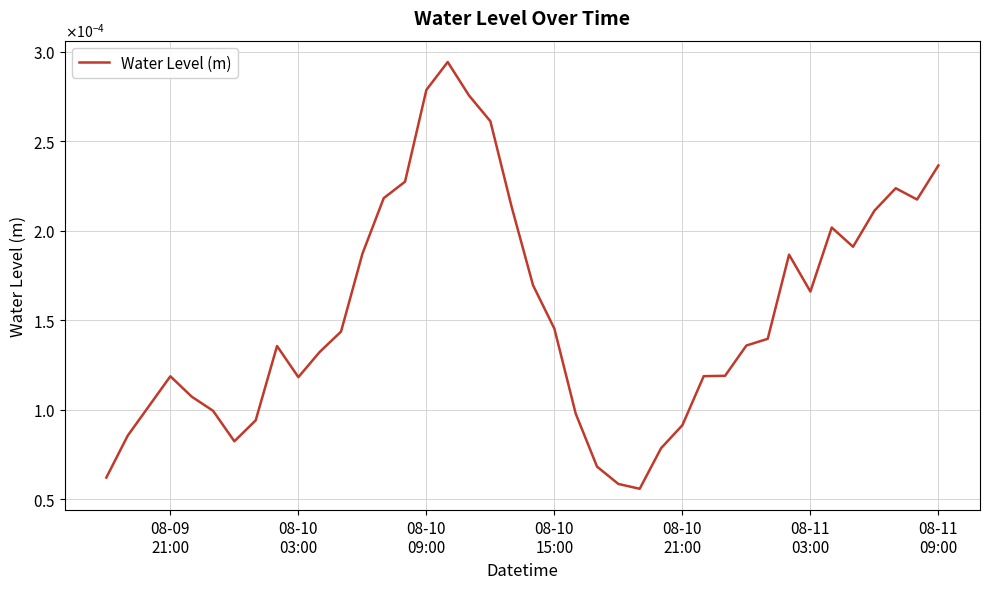

Does the chart display data point markers on the line(s)?

No